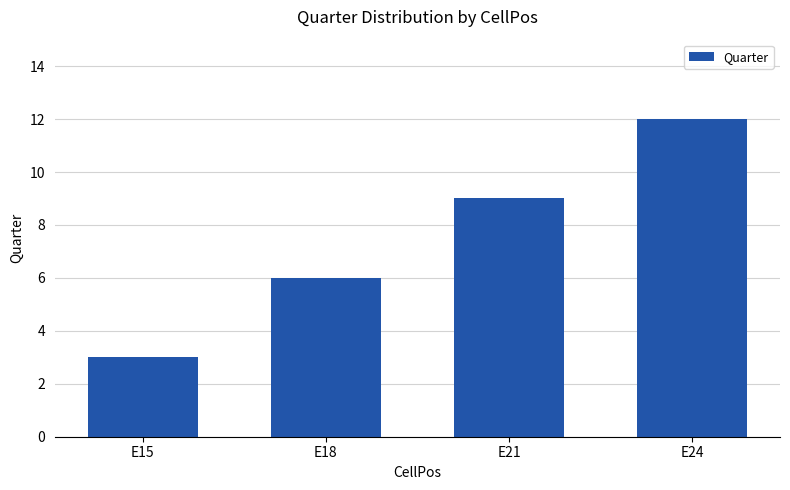

Count the values in the range 6 to 12.

3